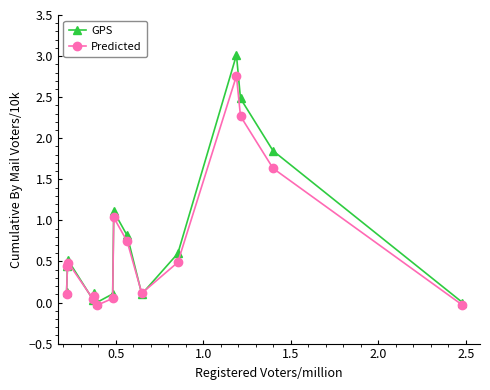

List the series in order of their peak value, highest first.

GPS, Predicted